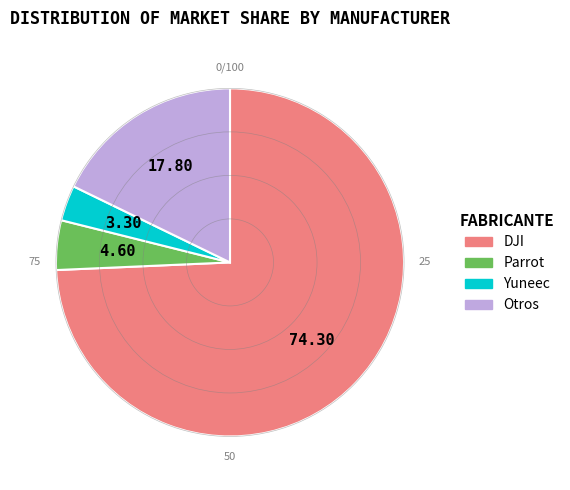

Does any single category account for the majority?

Yes